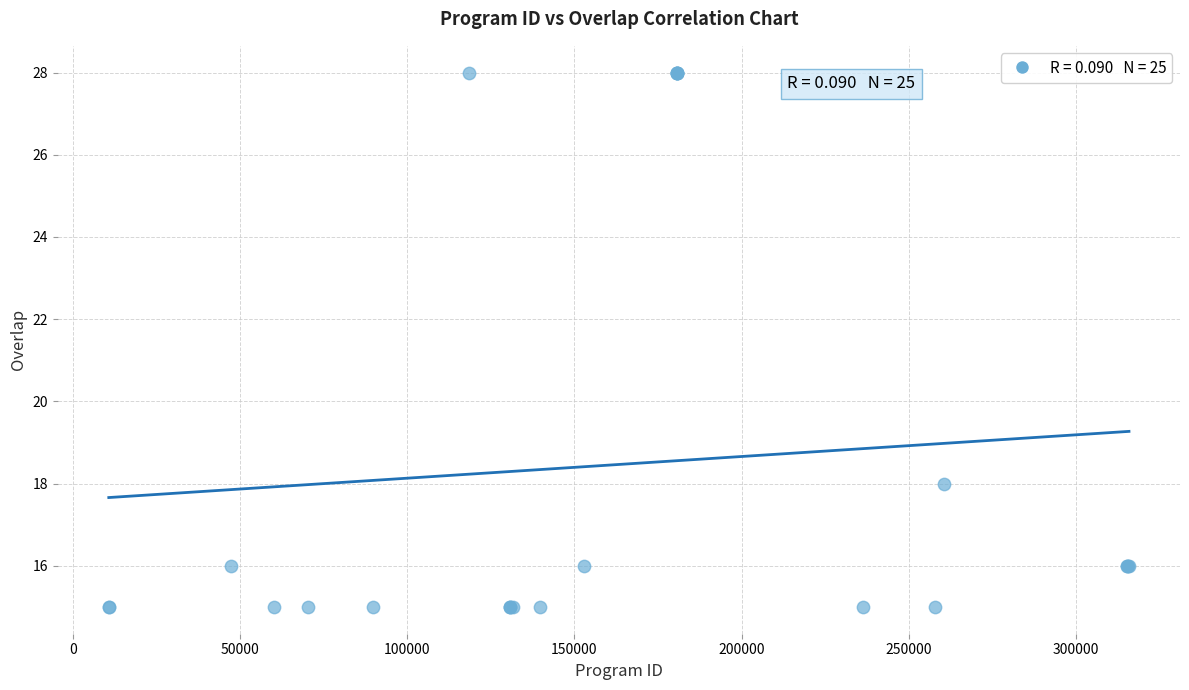

What Y value in the scatter plot is closest to 21?

18